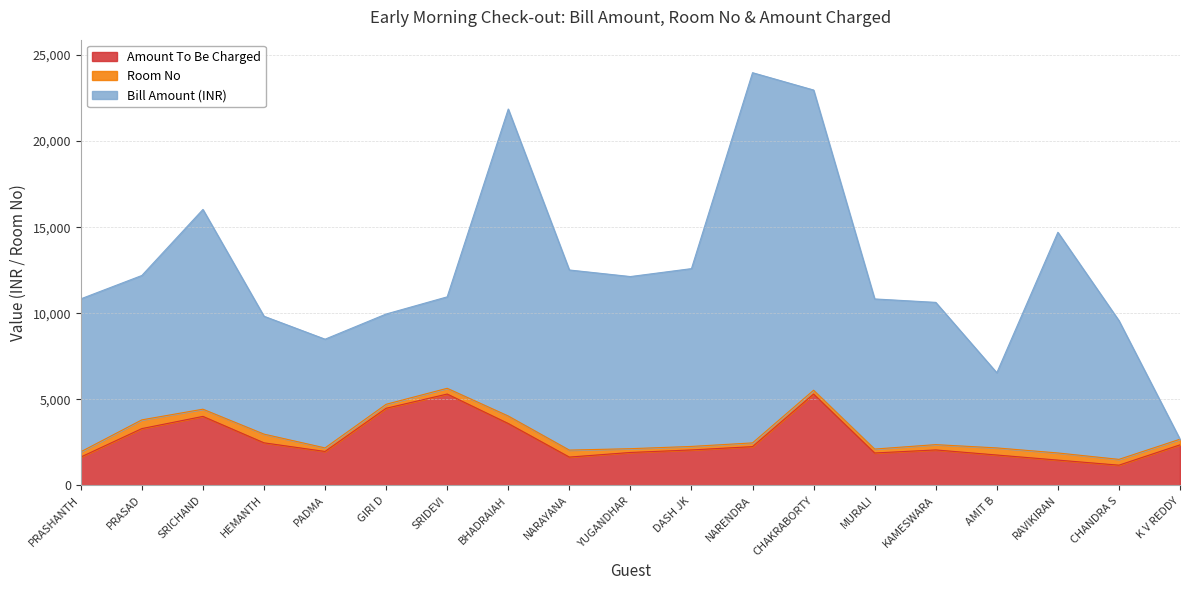

Where do Room No and Bill Amount (INR) first cross each other?

Mr Chandra Sekhar and MR K V REDDY